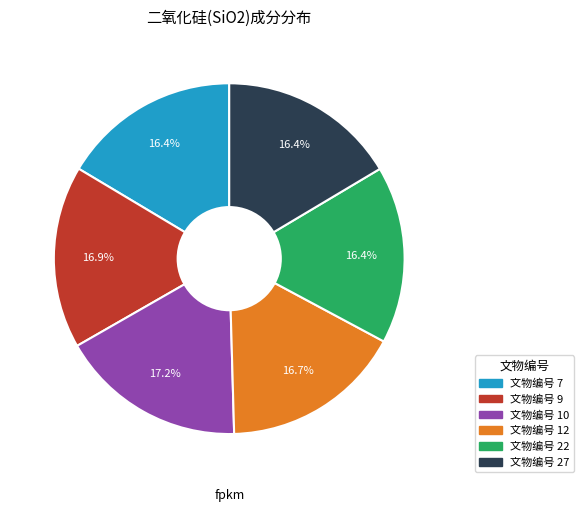

Does any single category account for the majority?

No